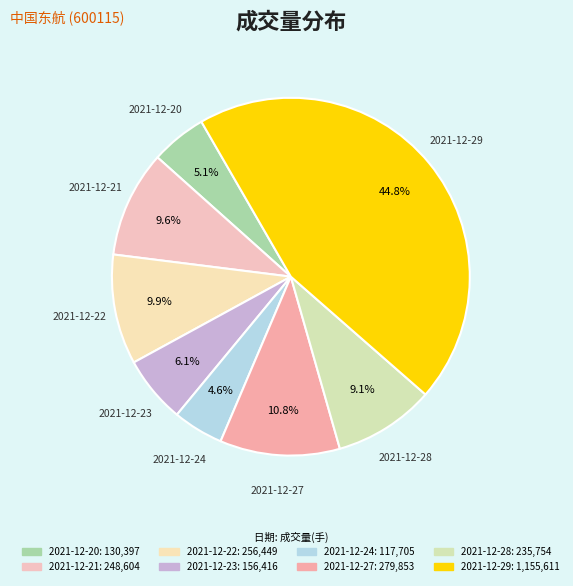

Which slice is the largest?

2021-12-29